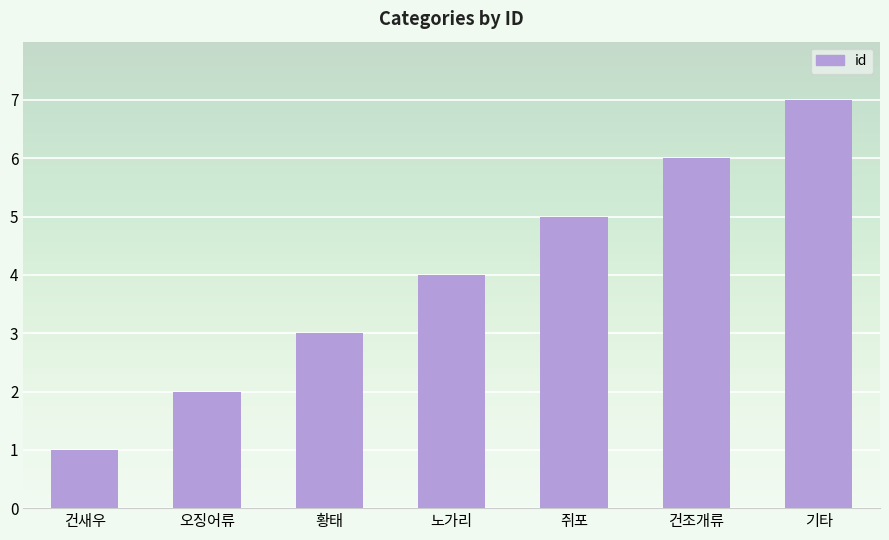

What is the smallest value displayed?

1